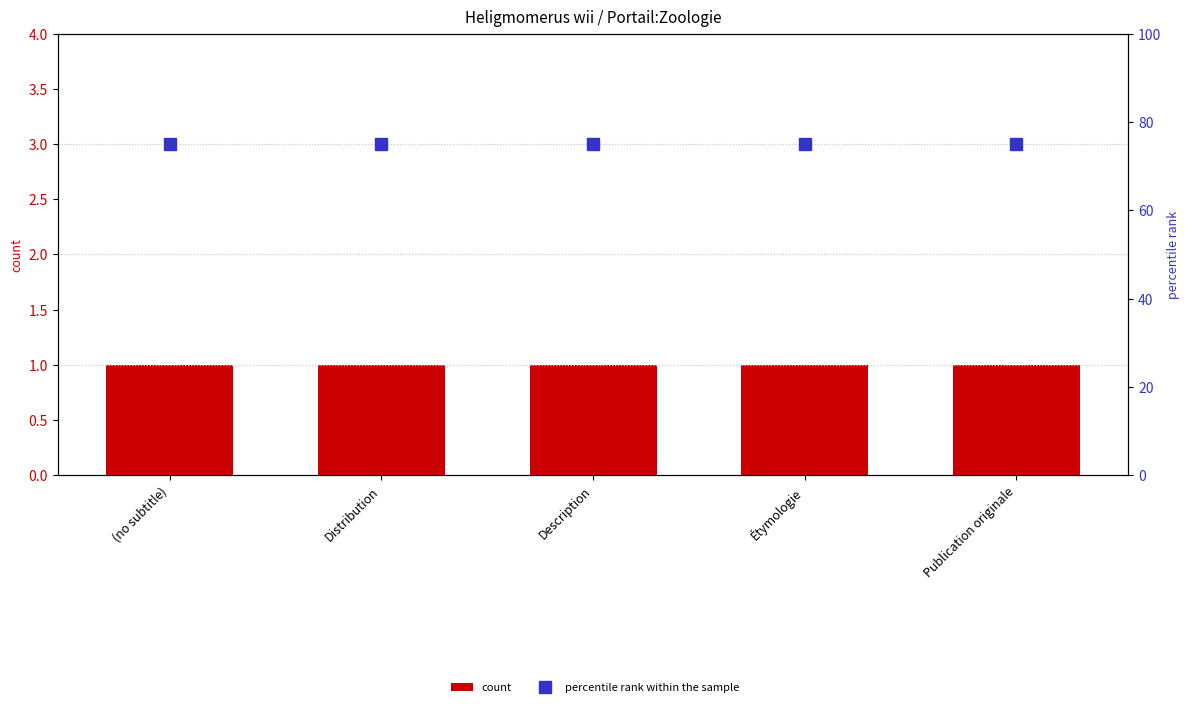

Rank the series at Description from highest to lowest value.

percentile rank within the sample, count